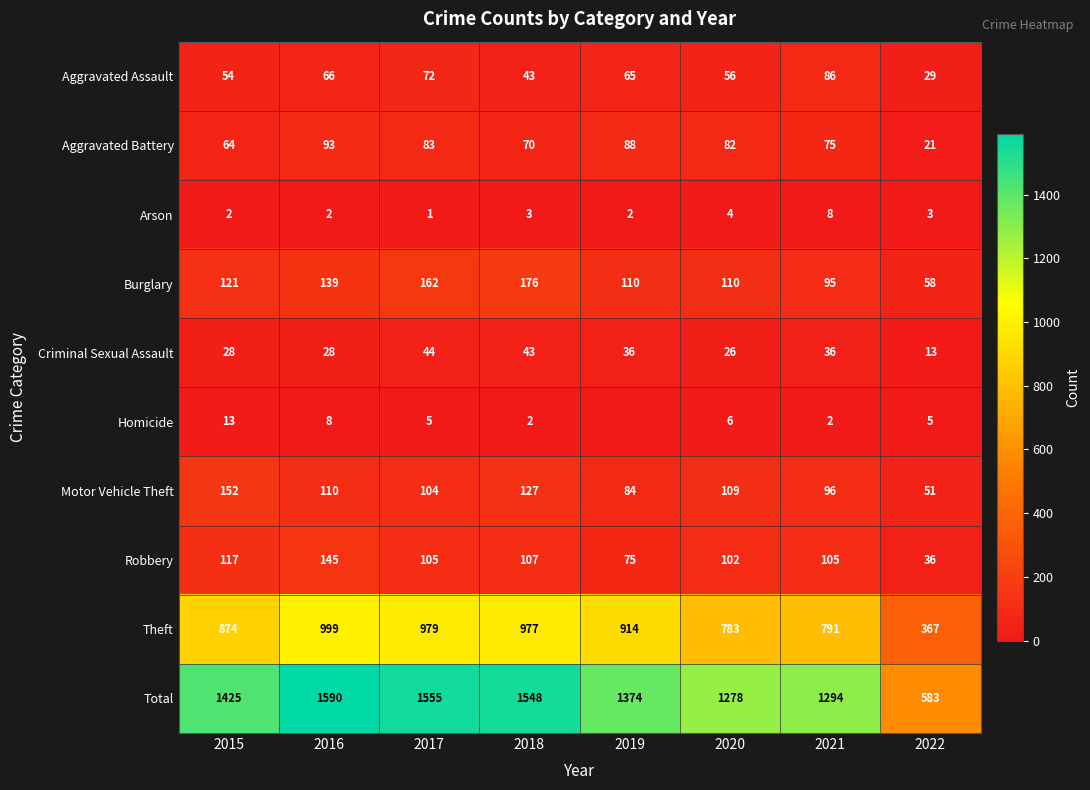

The value of Criminal Sexual Assault at 2016 is 28. True or false?

True